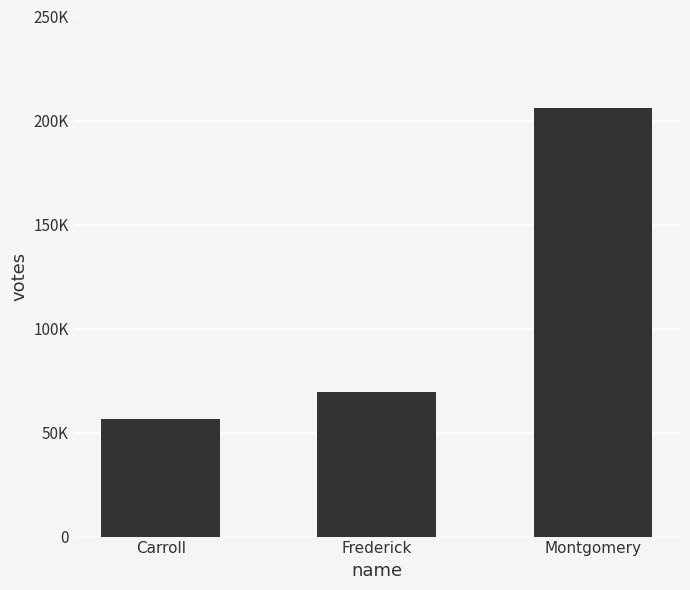

Read the value at Frederick, to the nearest 10.

69710